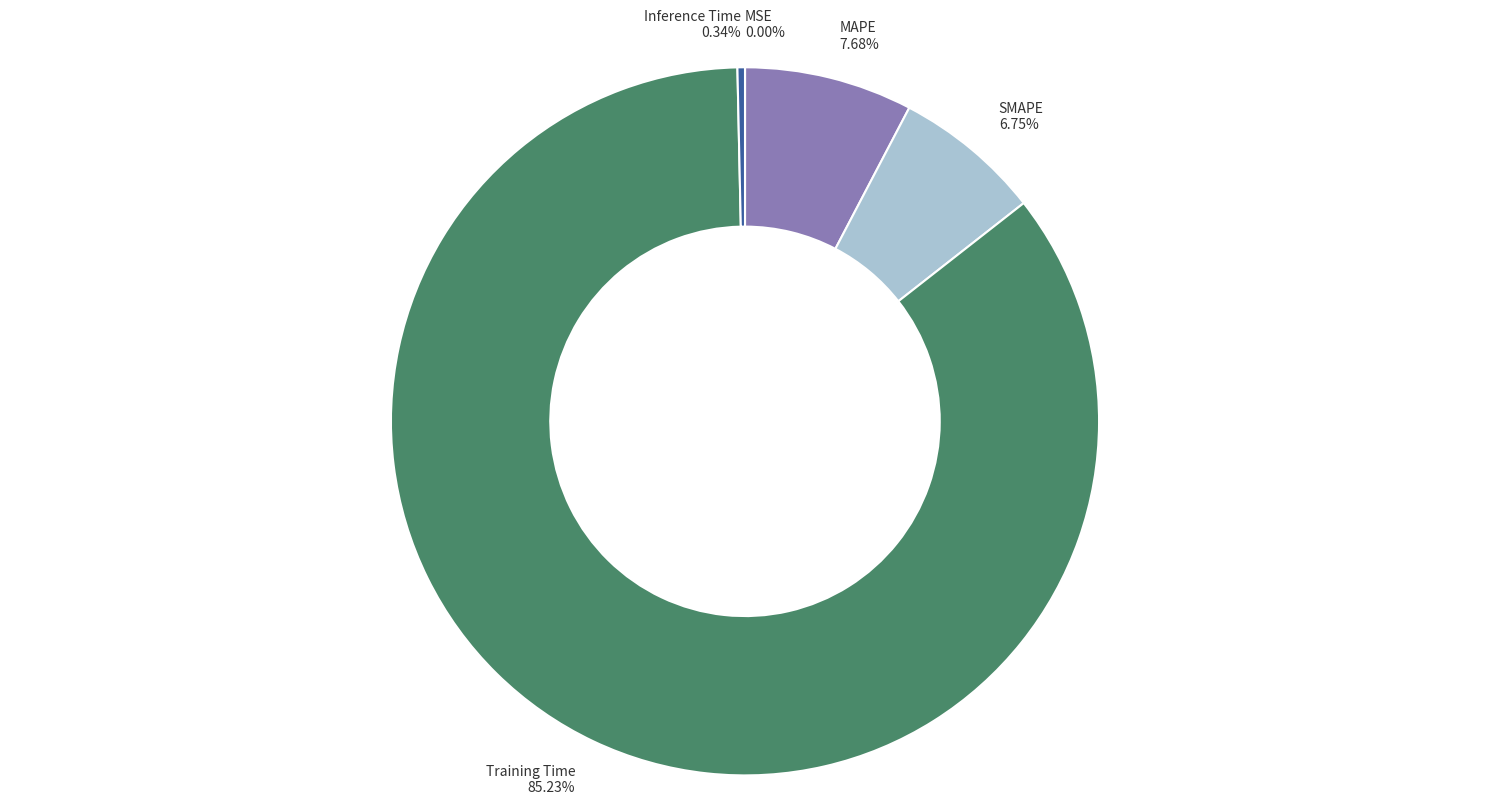

Which has a higher value, Training Time or MAPE?

Training Time